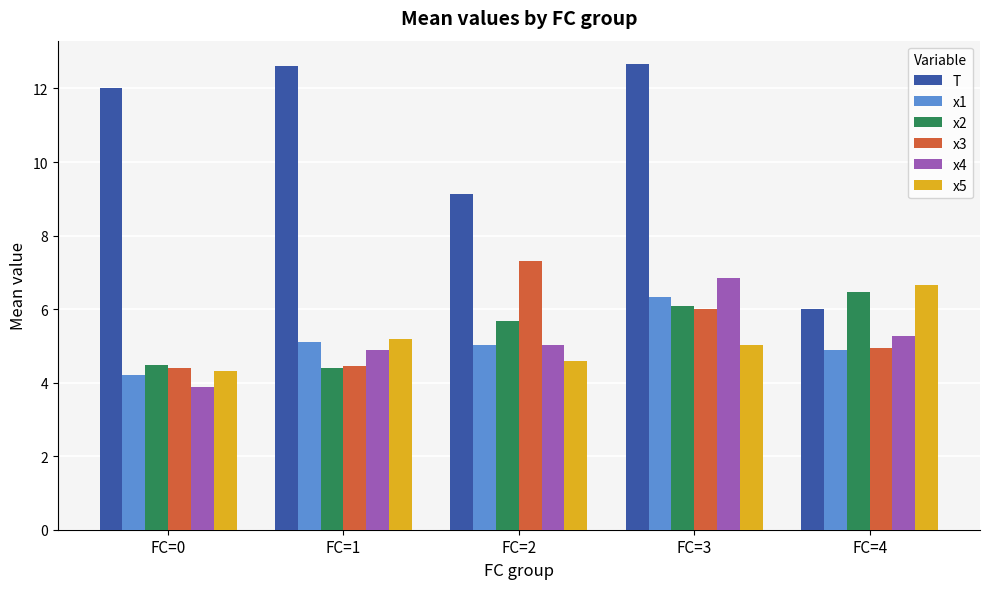

True or false: x4 has a value of 7.0 at FC=2.

False